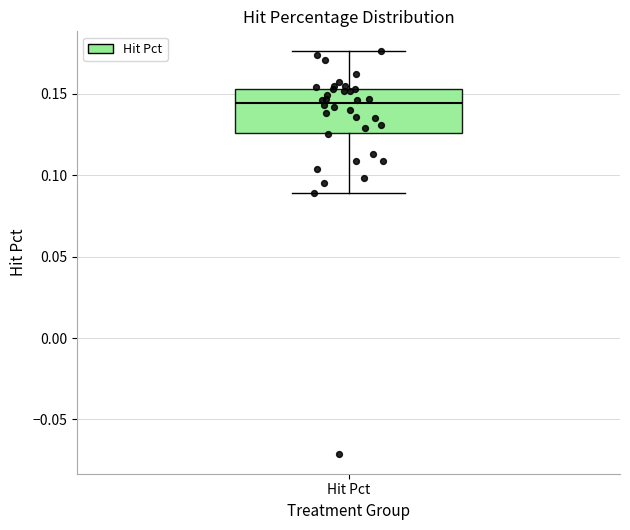

Read this box plot against the y-axis: the position of the median line, the range covered by the box, and the ends of both whiskers. The values are not printed on the chart, so give them approximately, as read against the axis.

median 0.145, box 0.125 to 0.155, whiskers 0.090 to 0.175